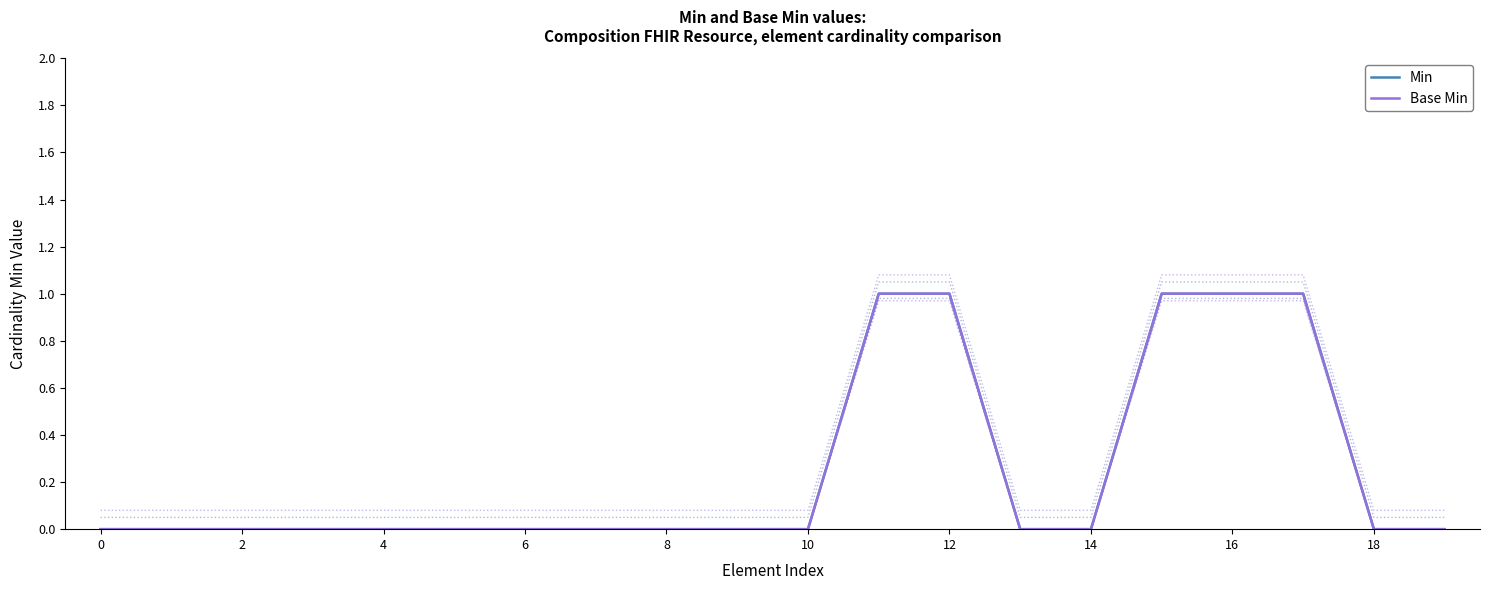

What is the maximum value shown in the chart?

1